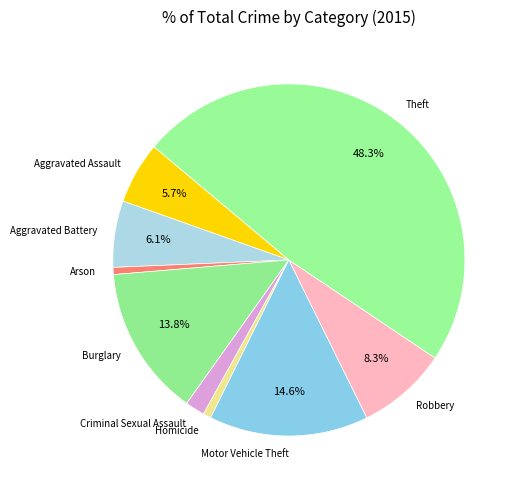

Which has a higher value, Robbery or Motor Vehicle Theft?

Motor Vehicle Theft